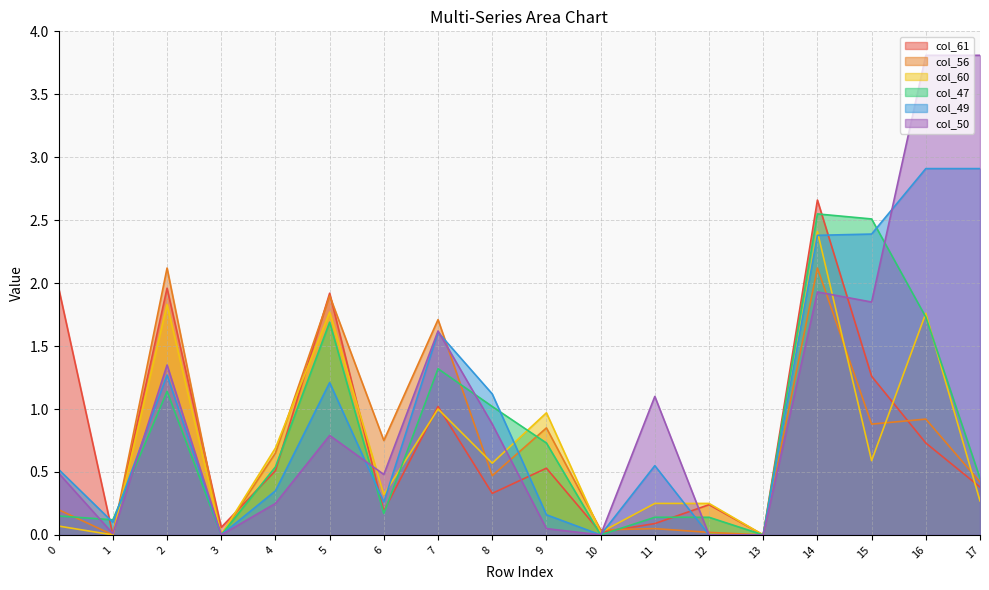

How many distinct data groups are displayed?

6